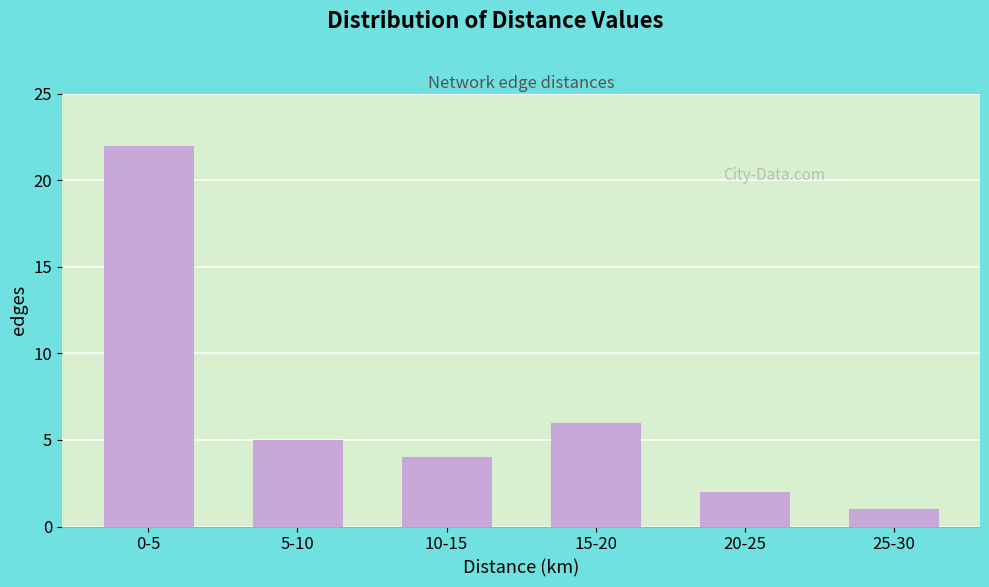

Reading left to right, extract all data points from this chart.

22	5	4	6	2	1